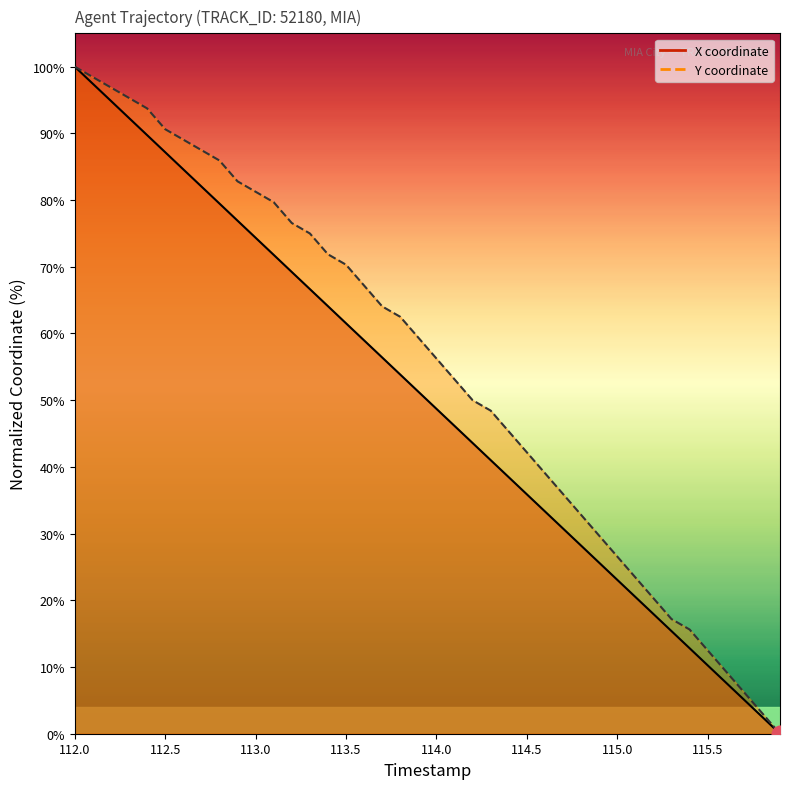

True or false: Y has more than 2 interior local peaks.

False